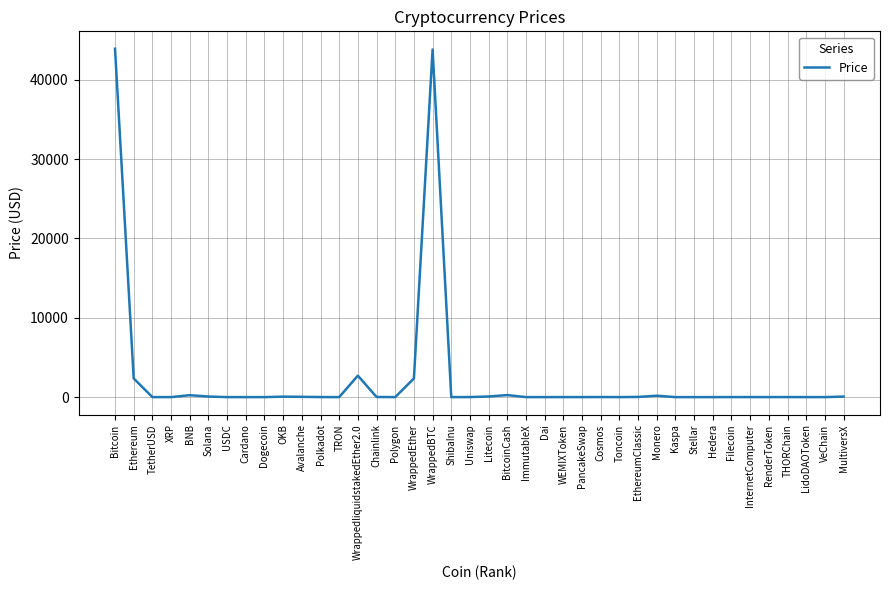

What position from the left is WEMIXToken?

25